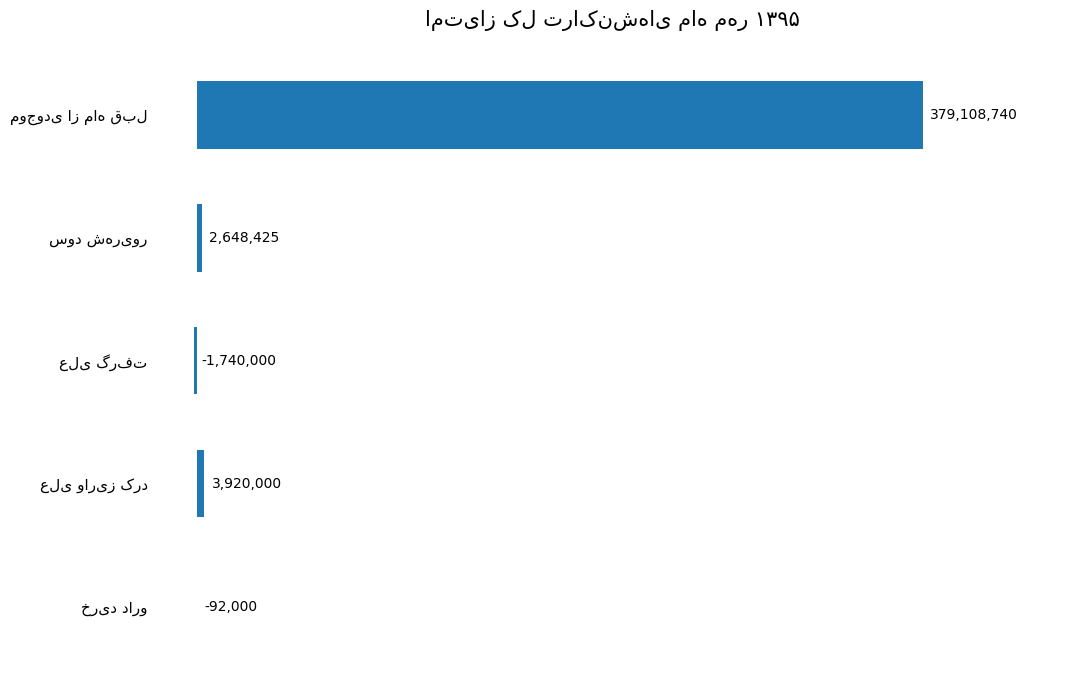

Are the bars horizontal?

Yes